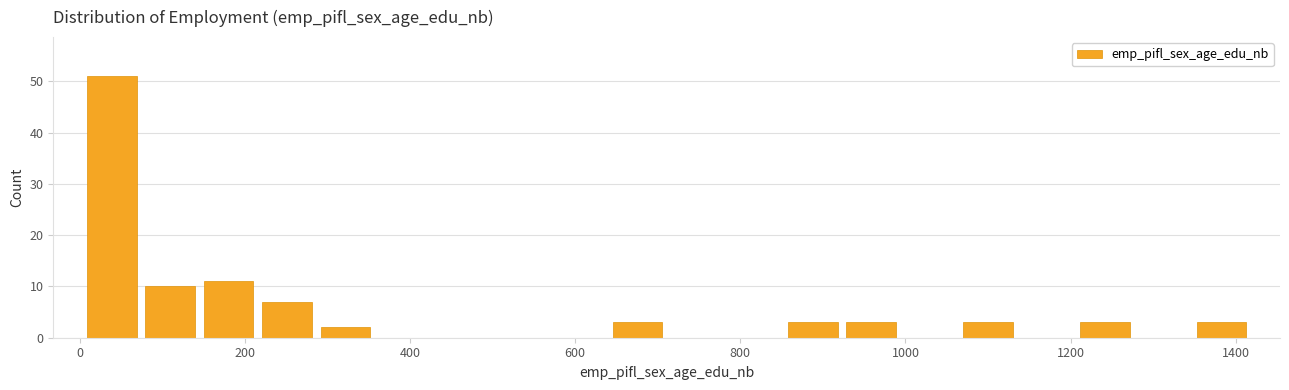

Read against the x-axis, roughly where is the centre of the tallest bar?

40